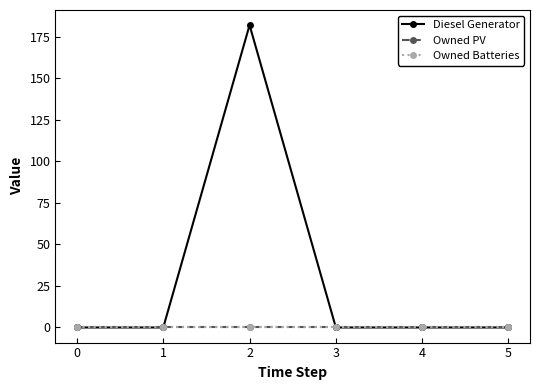

Does the chart have visible grid lines?

No